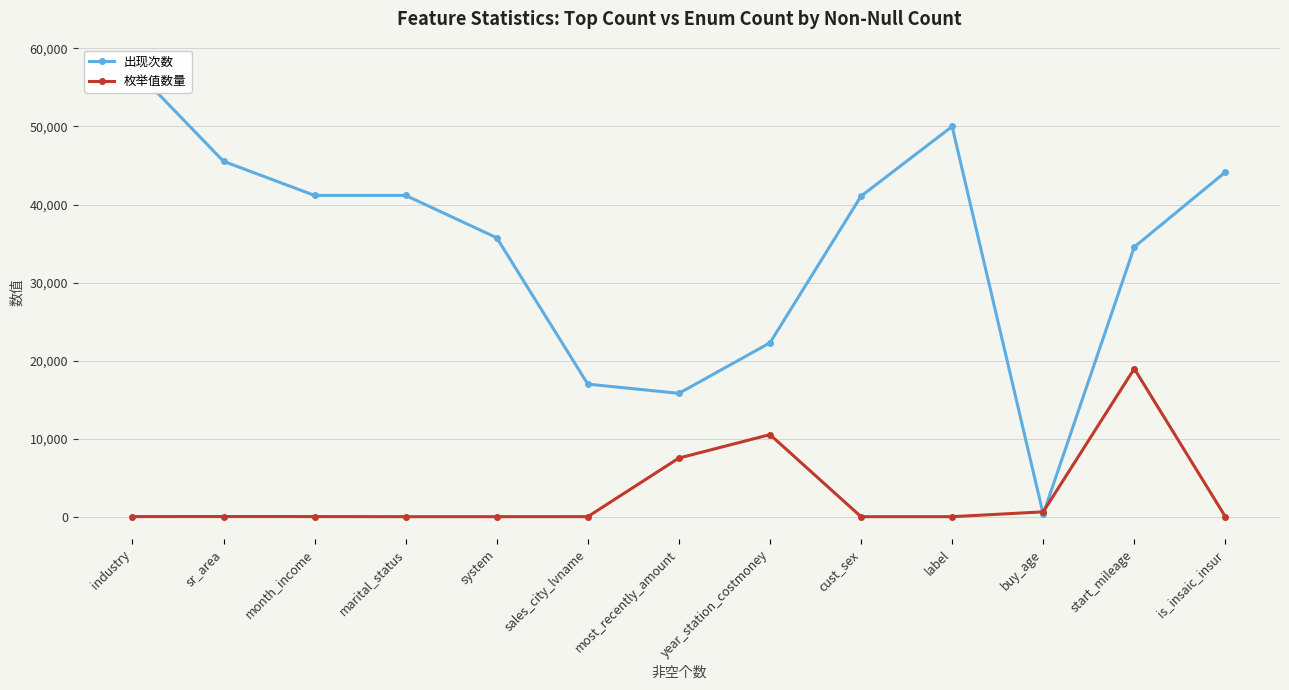

At which category does 出现次数 reach its first local peak?

label